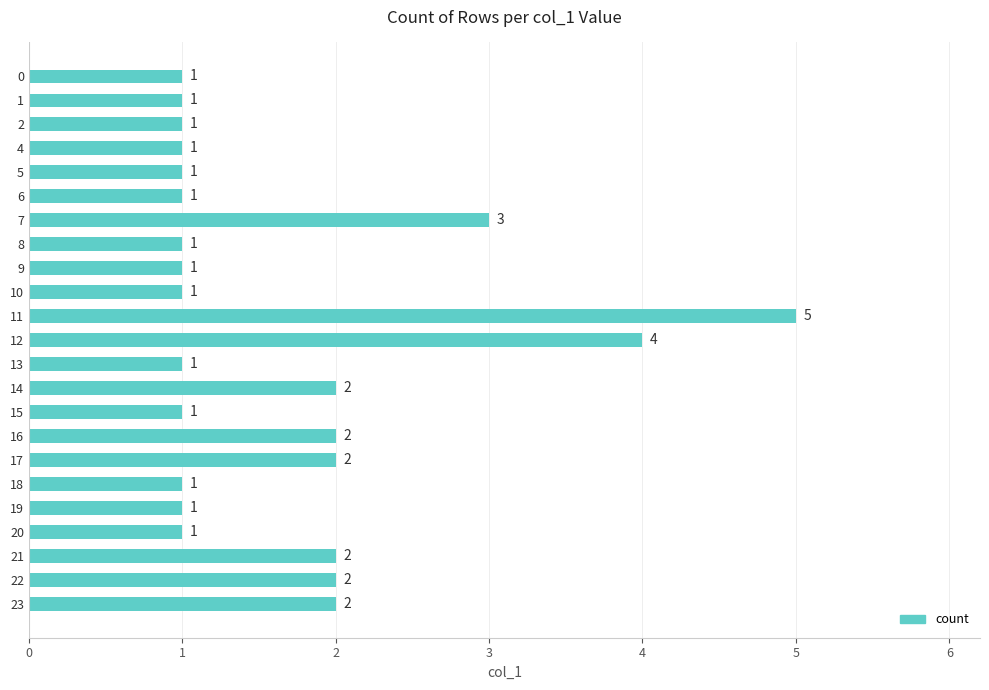

What is the approximate value at 11?

5